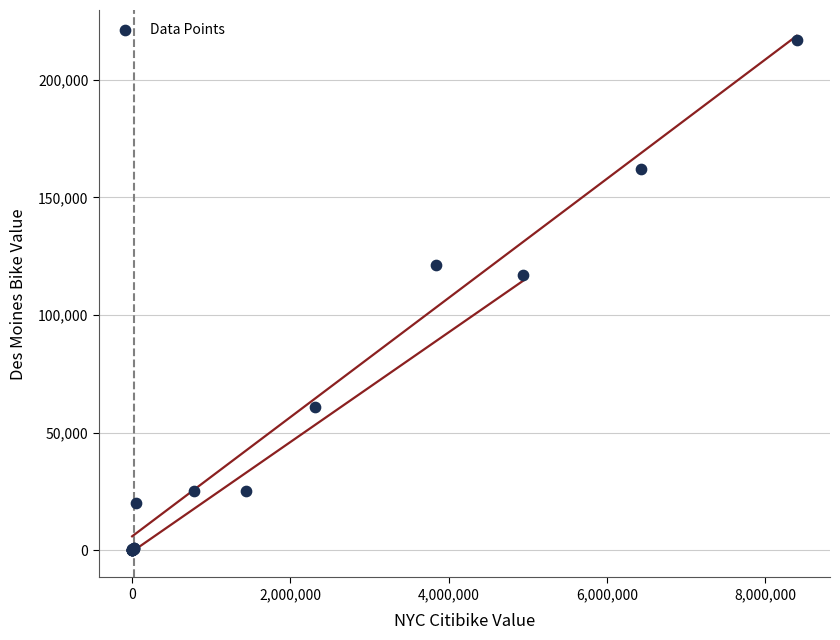

What Y value in the scatter plot is closest to 108427?

116916.9